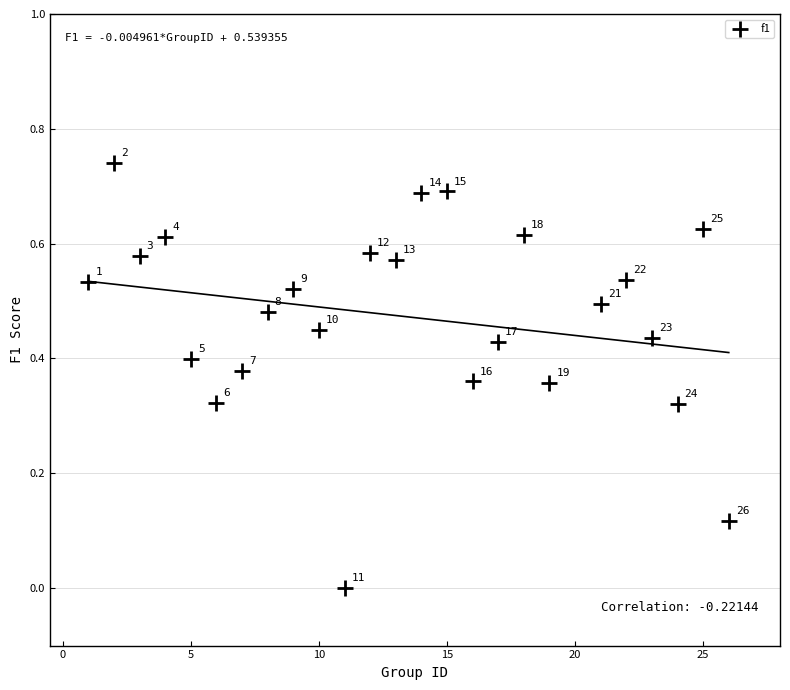

What is the range of X values (max minus min)?

25.0